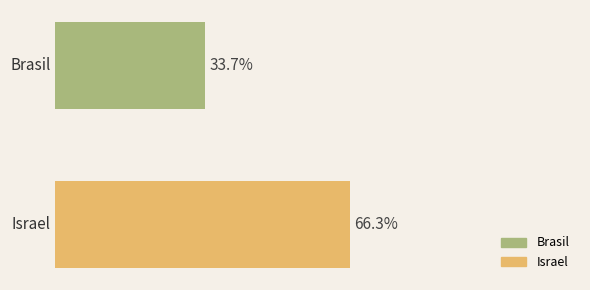

List the labels in order of value, smallest first.

Brasil, Israel